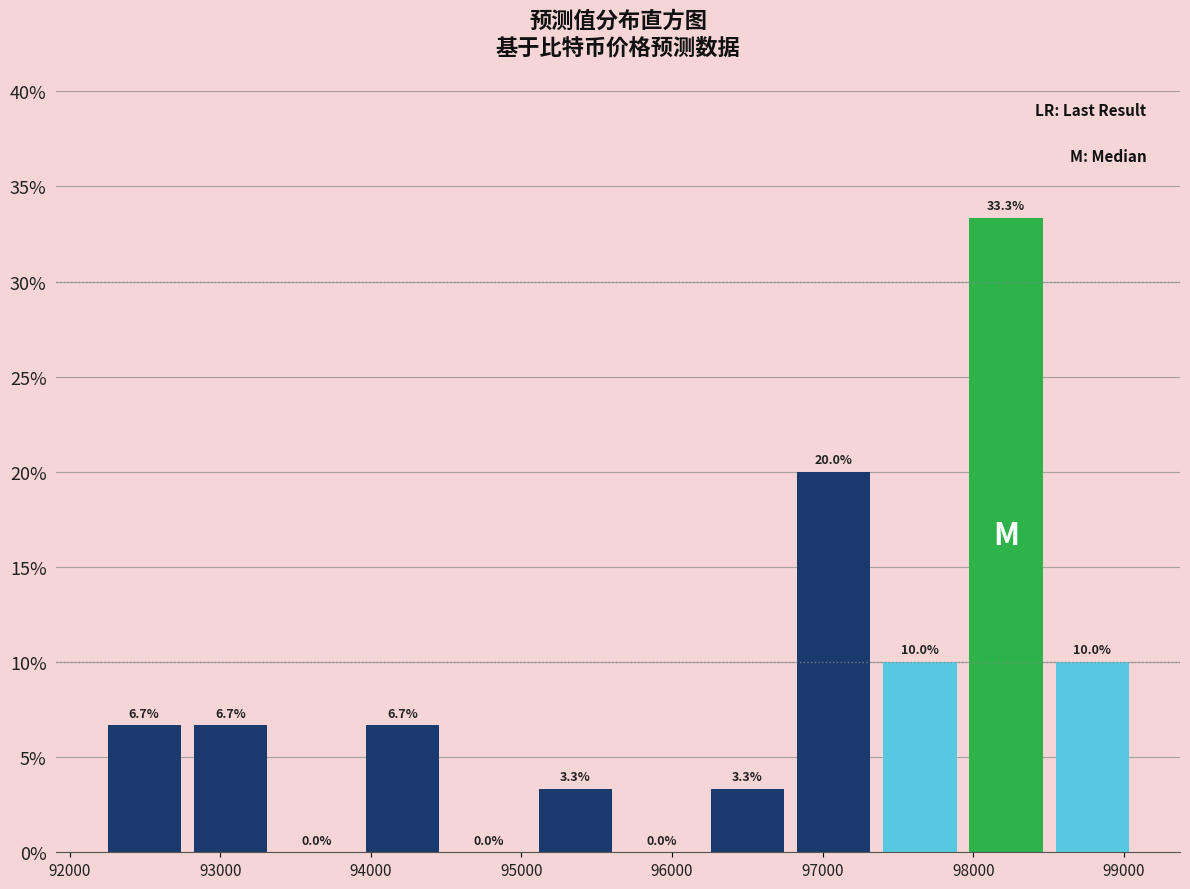

Over which range of the x-axis is the bar tallest?

97900 to 98500